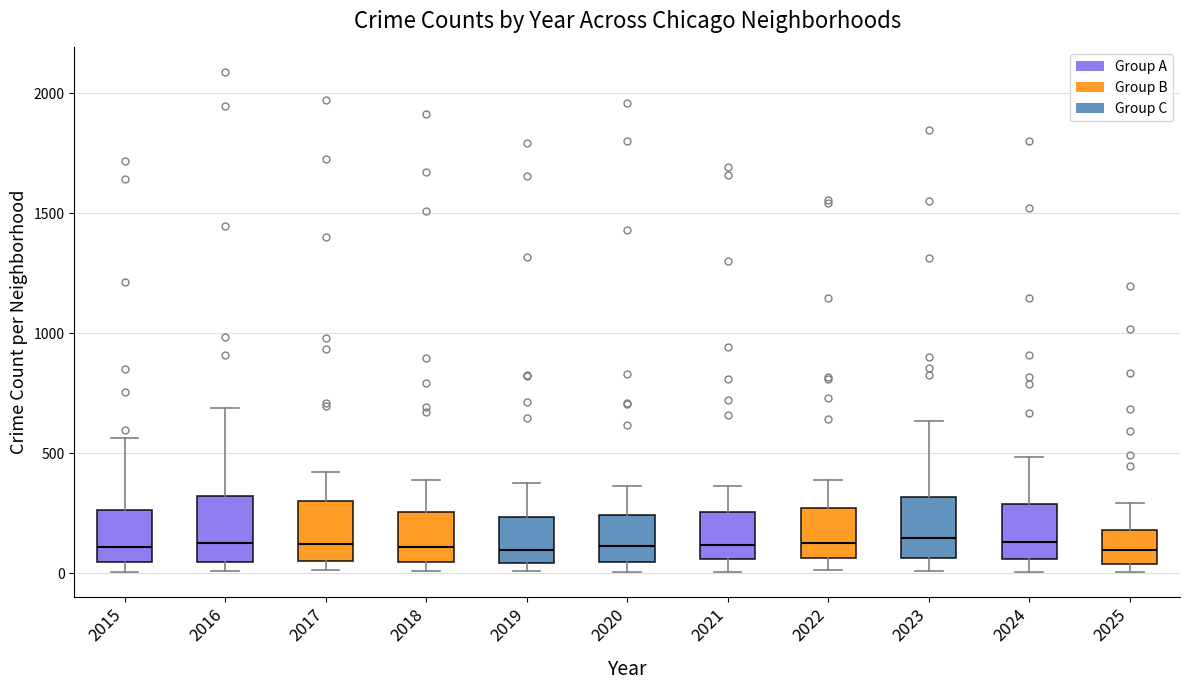

Reading left to right, read every box against the y-axis: the position of its median line, the range the box covers, and the ends of its whiskers. The values are not printed on the chart, so give them approximately, as read against the axis.

2015: median 100, box 50 to 250, whiskers 0 to 550
2016: median 150, box 50 to 300, whiskers 0 to 700
2017: median 100, box 50 to 300, whiskers 0 to 400
2018: median 100, box 50 to 250, whiskers 0 to 400
2019: median 100, box 50 to 250, whiskers 0 to 400
2020: median 100, box 50 to 250, whiskers 0 to 350
2021: median 100, box 50 to 250, whiskers 0 to 350
2022: median 150, box 50 to 250, whiskers 0 to 400
2023: median 150, box 50 to 300, whiskers 0 to 650
2024: median 150, box 50 to 300, whiskers 0 to 500
2025: median 100, box 50 to 200, whiskers 0 to 300